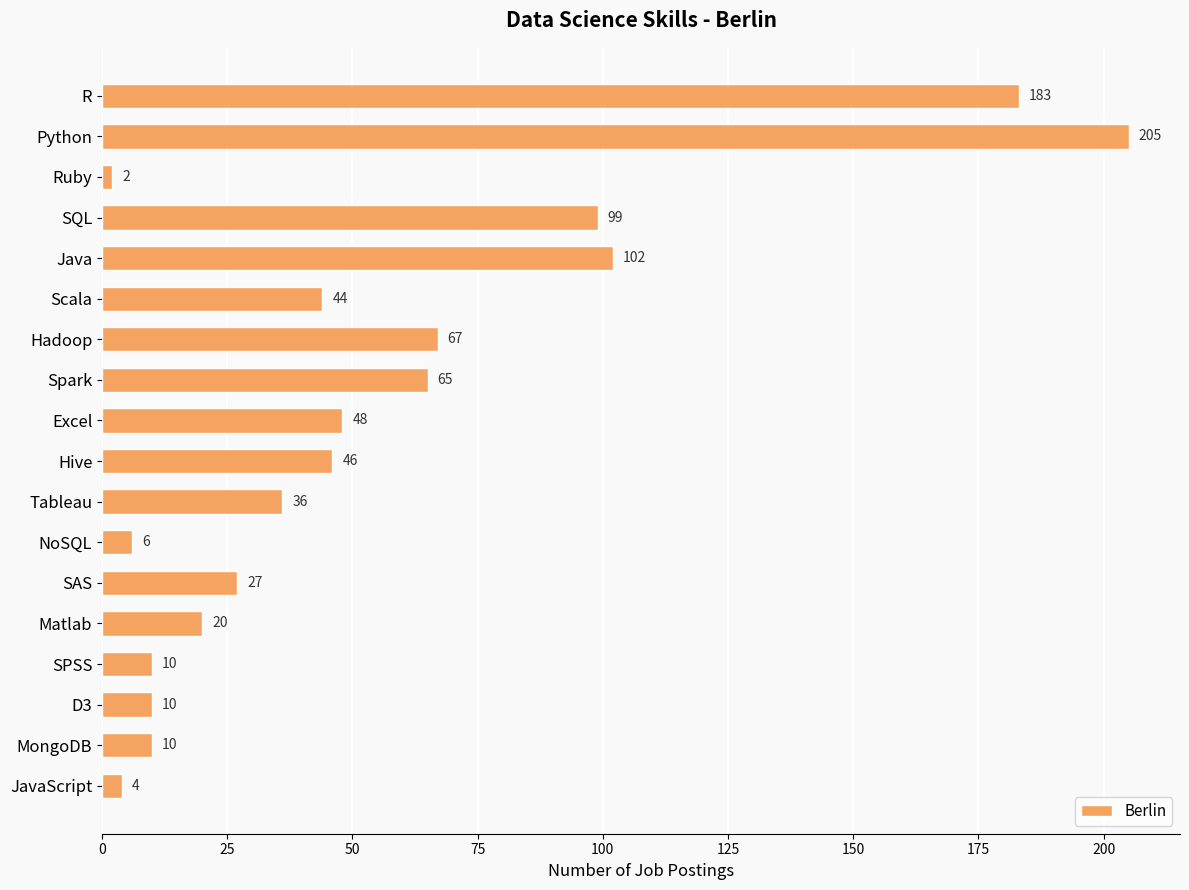

Read the value at Hive, to the nearest 50.

50